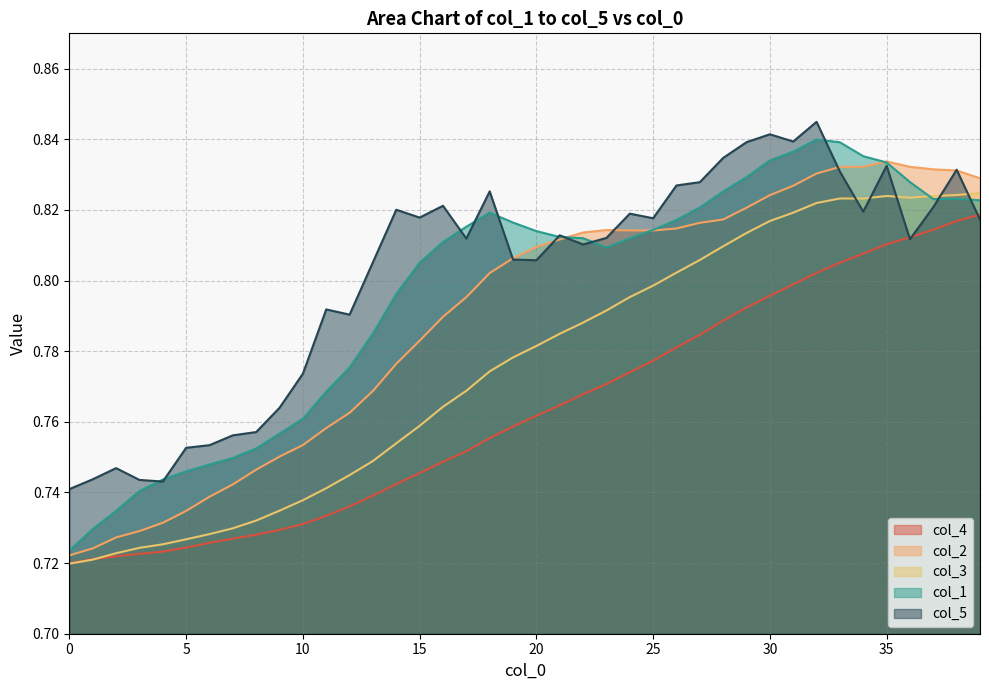

Between 25 and 24, which is larger?

25